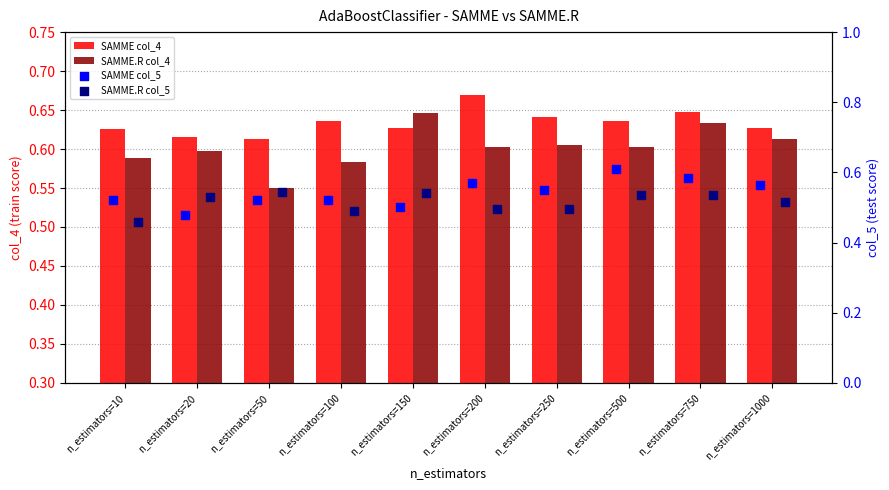

What is the total value across all series at n_estimators=250?

2.3